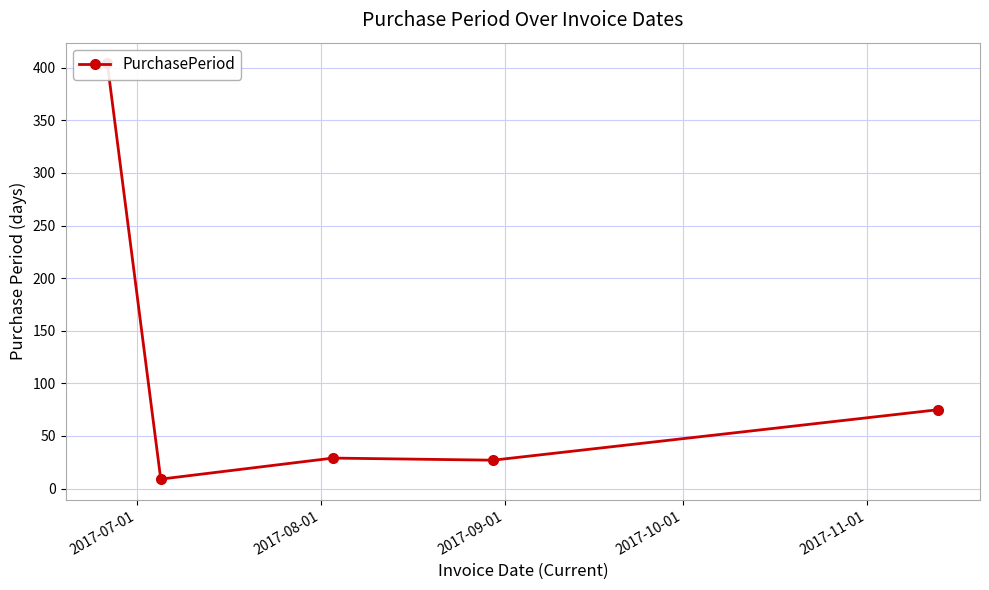

List the labels in order of value, smallest first.

2017-08-01, 2017-10-01, 2017-09-01, 2017-11-01, 2017-07-01